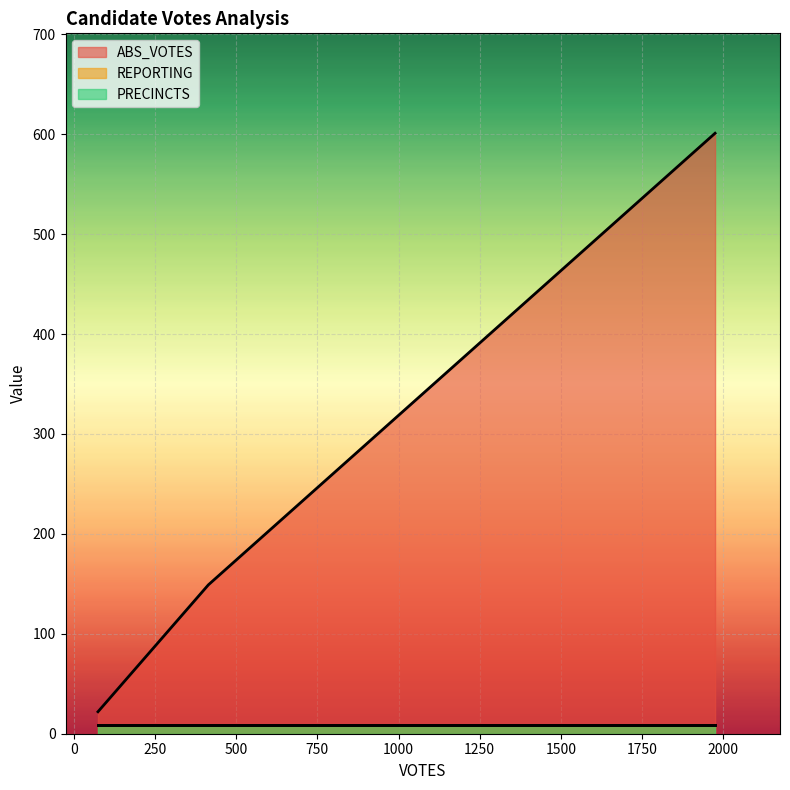

What are all the series names shown in the legend?

ABS_VOTES, REPORTING, PRECINCTS